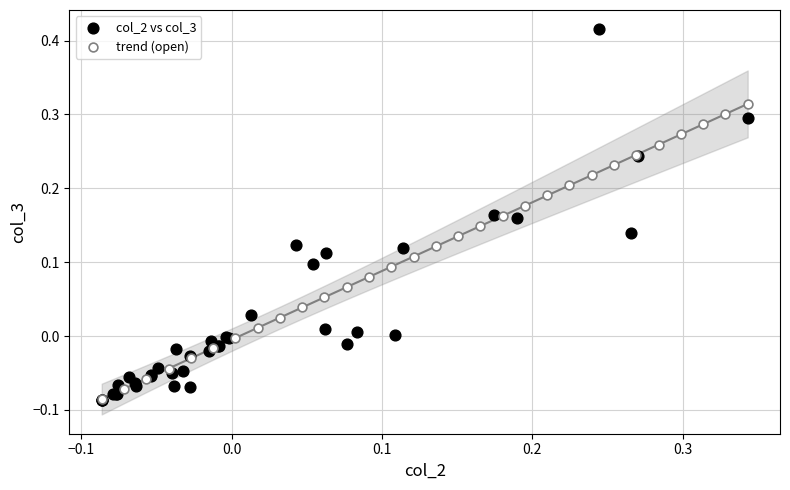

Which series contains the highest Y value?

col_2 vs col_3